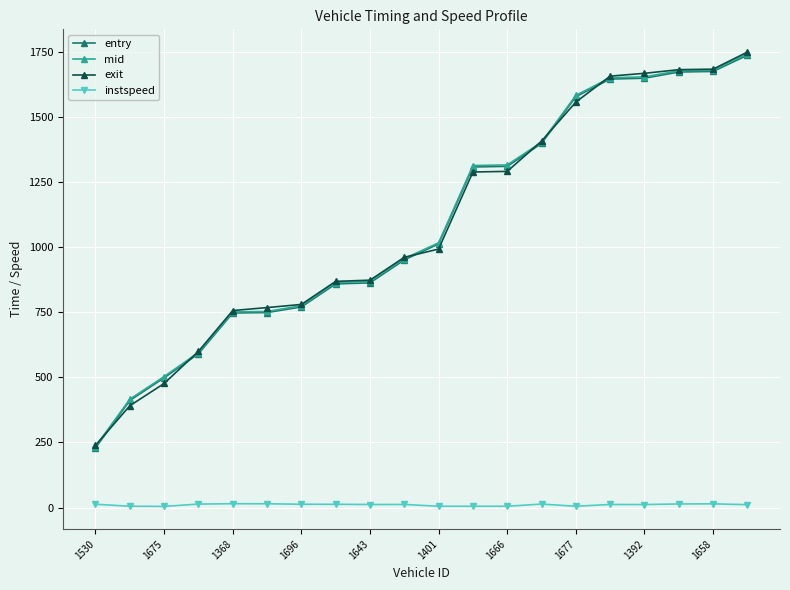

How many lines are shown in the chart?

4